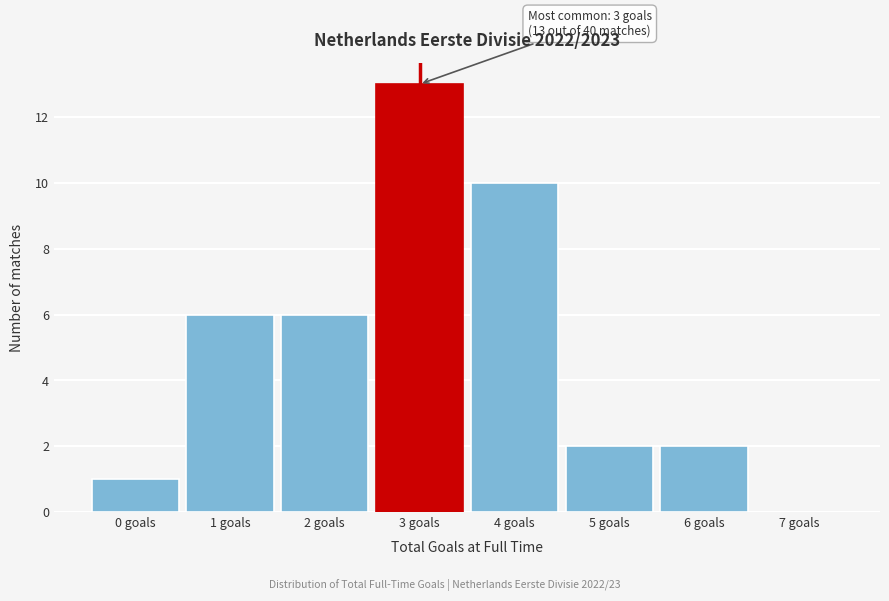

Reading left to right, extract all data points from this chart.

0 goals=1	1 goals=6	2 goals=6	3 goals=13	4 goals=10	5 goals=2	6 goals=2	7 goals=0